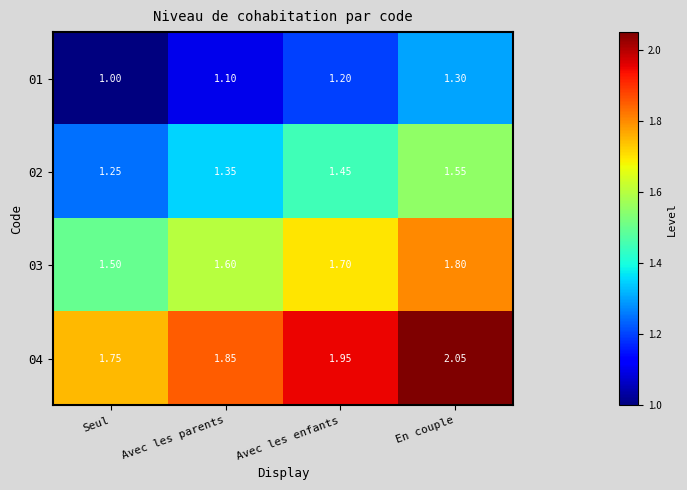

Which category has the lowest value across all series?

Seul